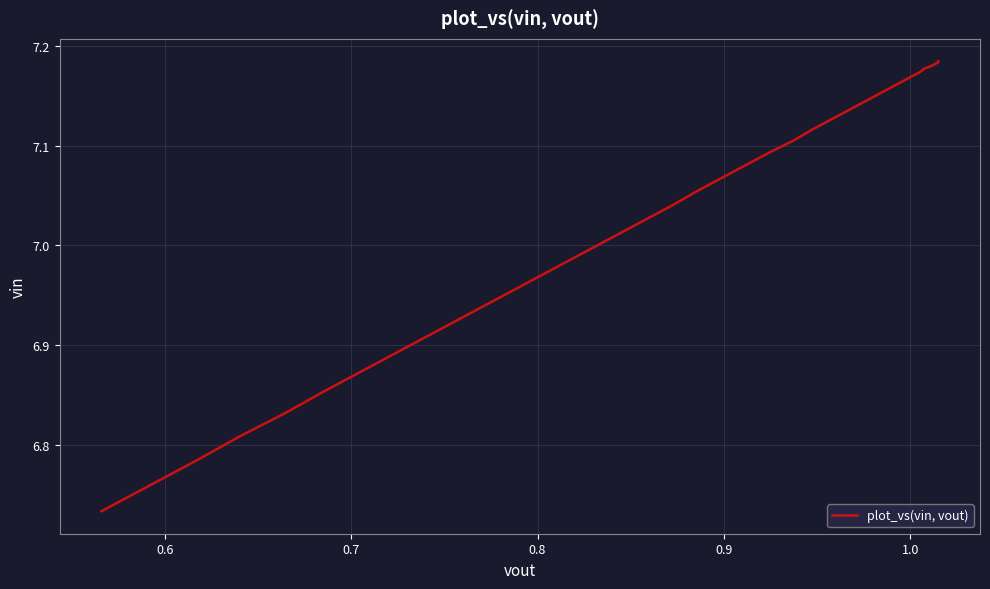

What is the smallest value displayed?

6.7